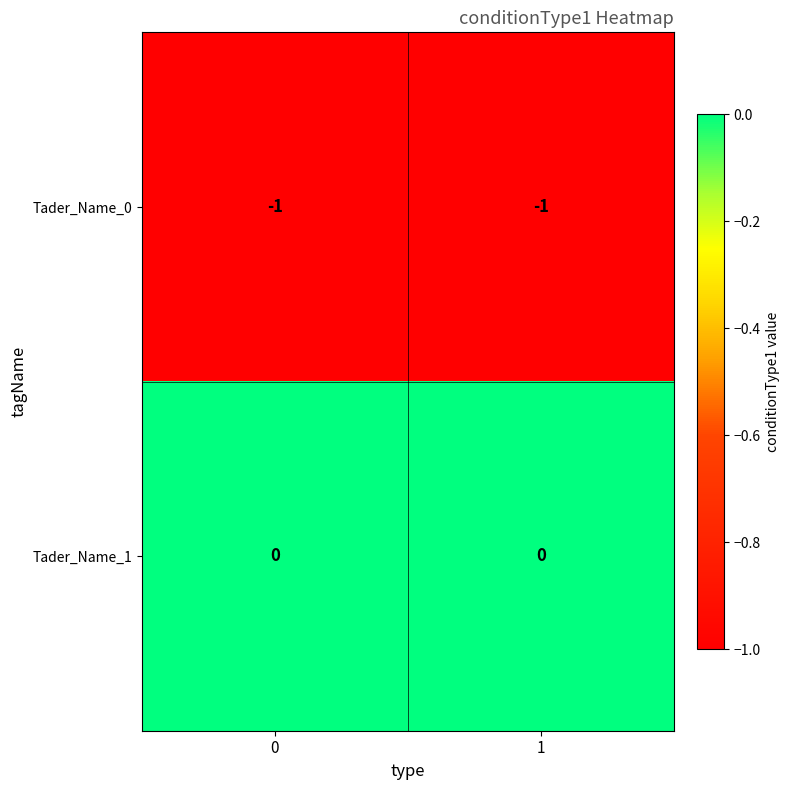

Rank the series by their maximum value, from highest to lowest.

Tader_Name_1, Tader_Name_0